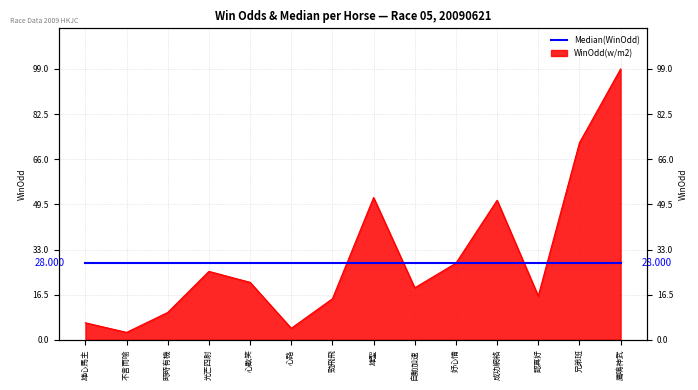

Where is the first local maximum?

光芒四射